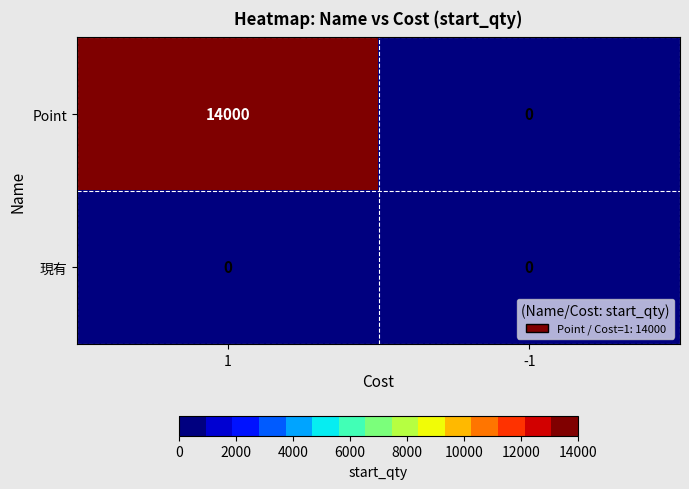

True or false: Point has a value of 0 at -1.

True